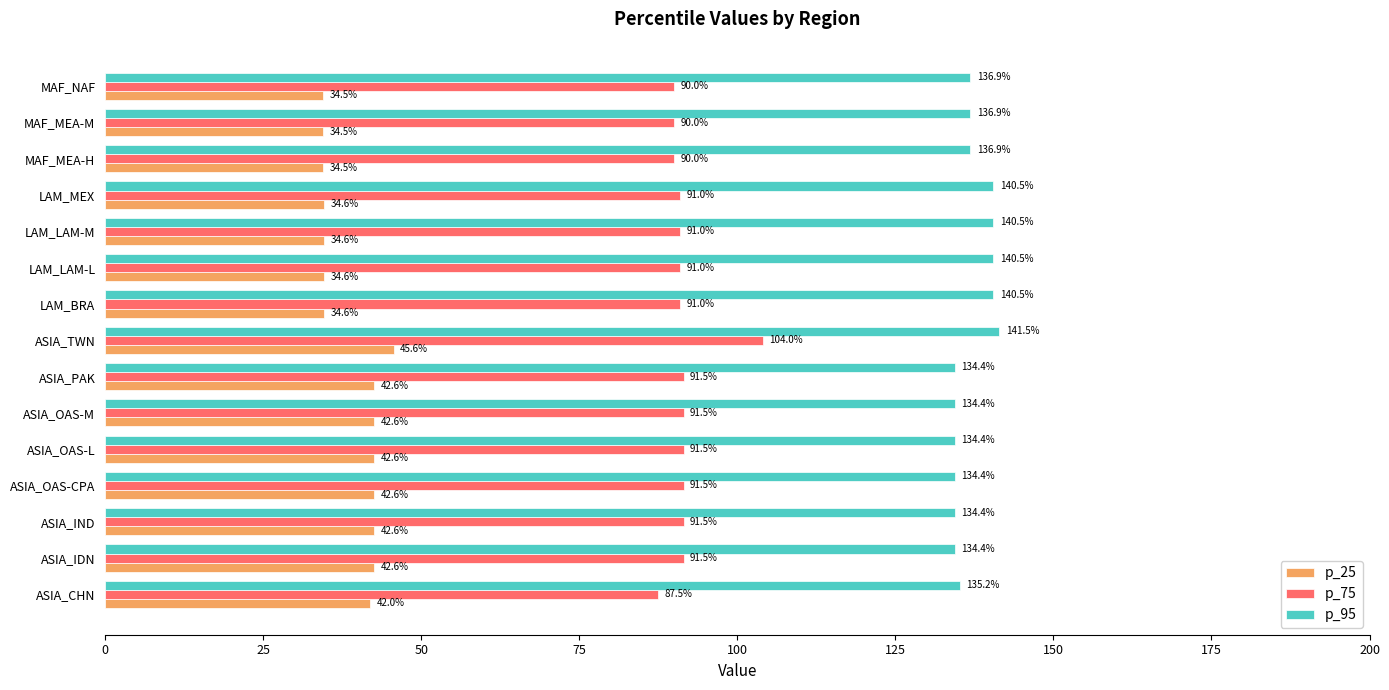

What is the smallest value displayed?

34.5